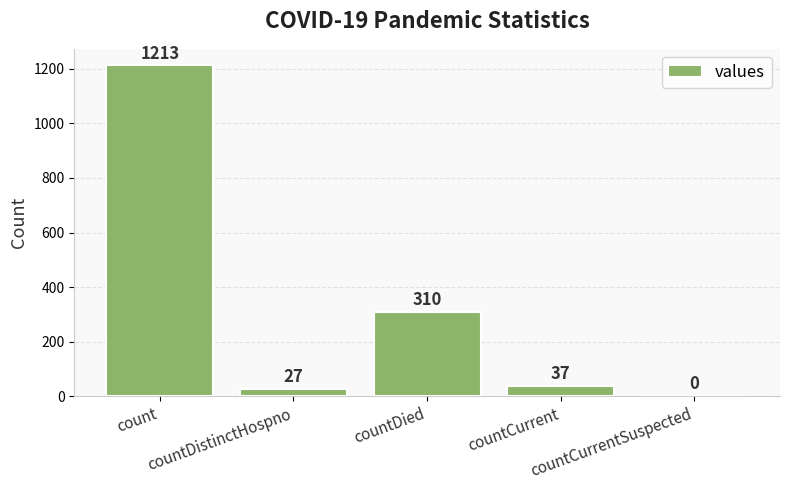

What is the greatest value displayed?

1213